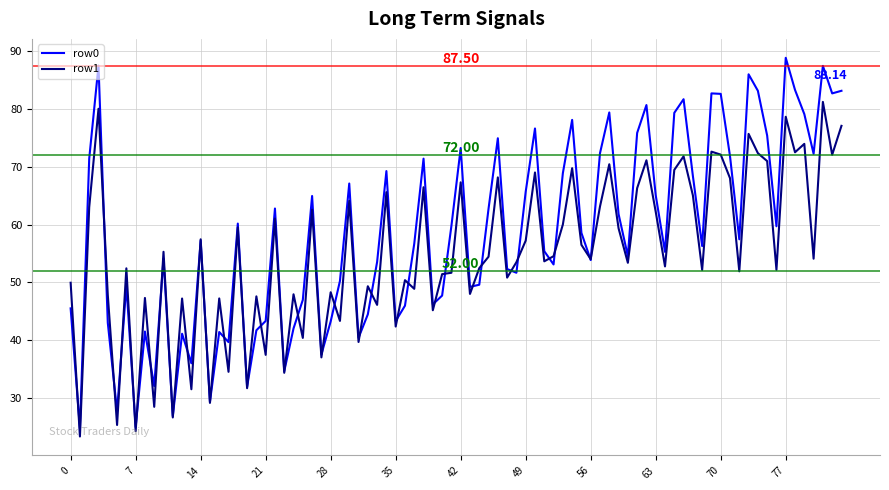

Which series has the largest total across all categories?

row0